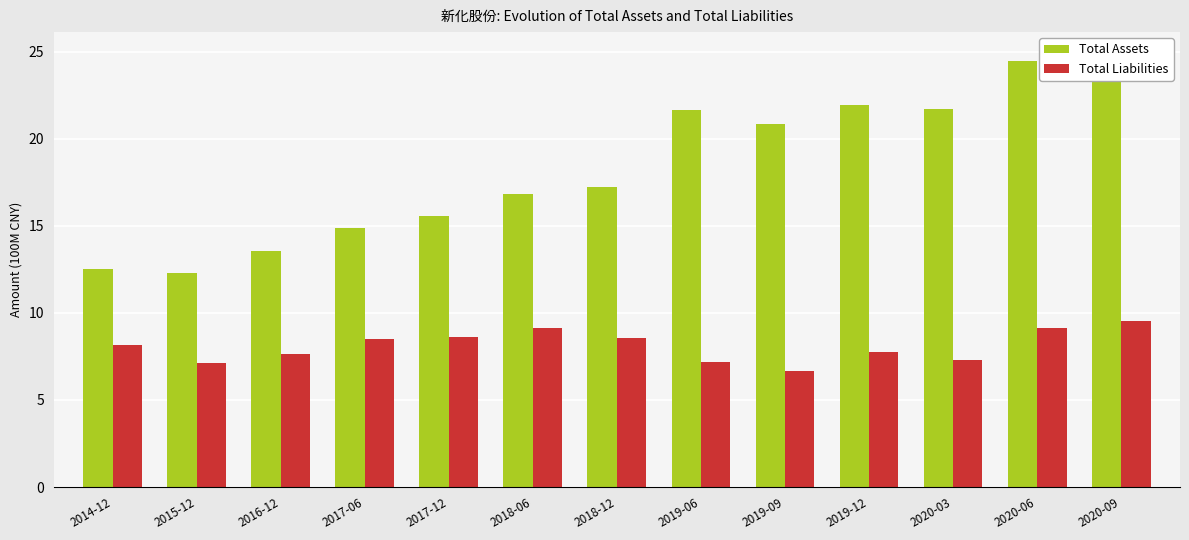

What is the minimum value for Total Assets?

12.3